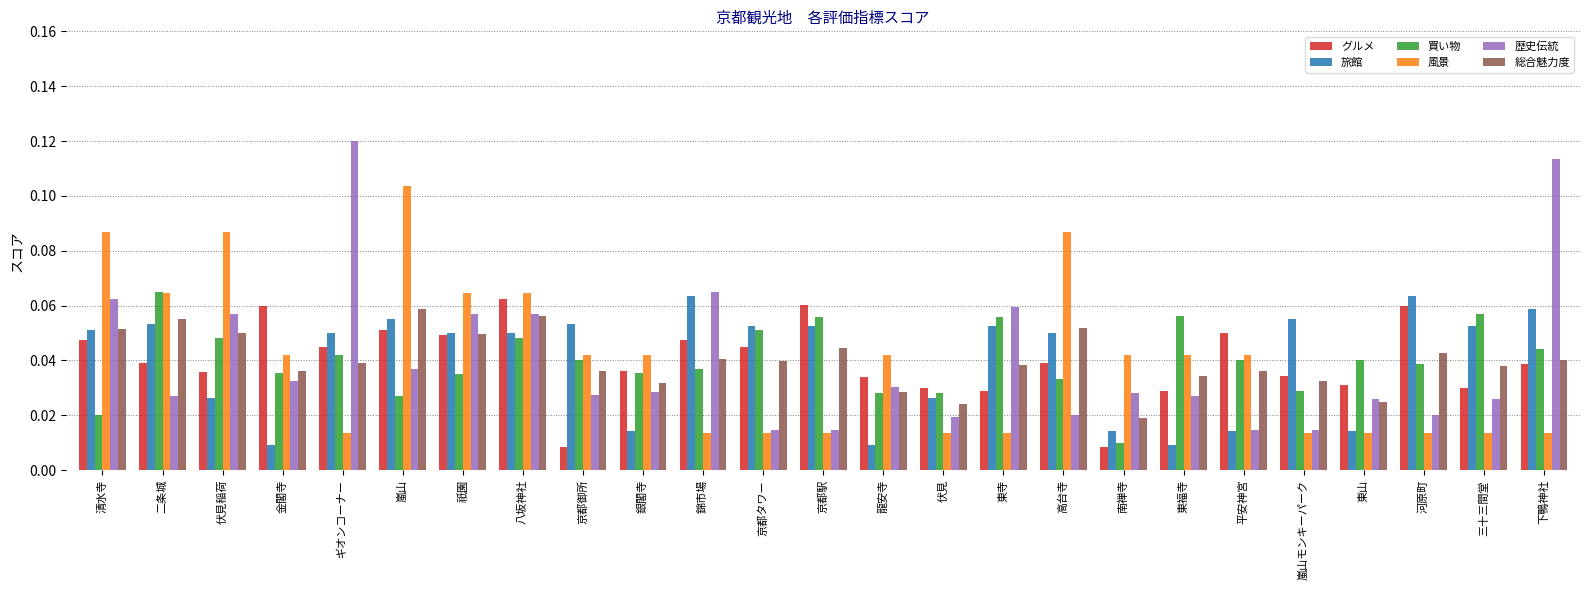

What is the sum of all 買い物 values?

1.0